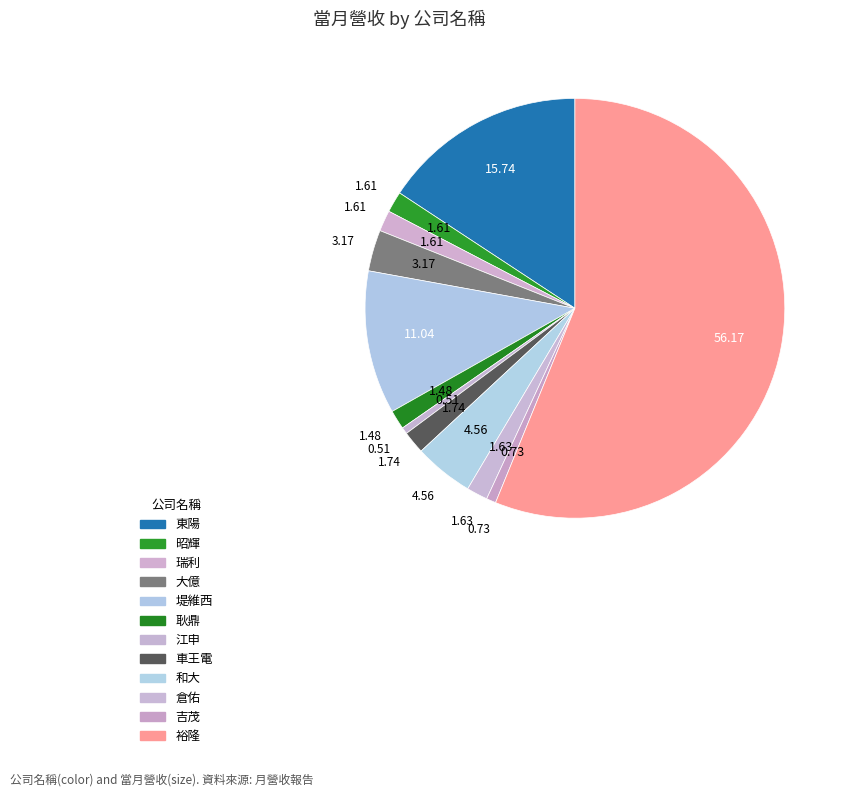

To the nearest percent, what is the difference between the largest and smallest slice percentages?

56%